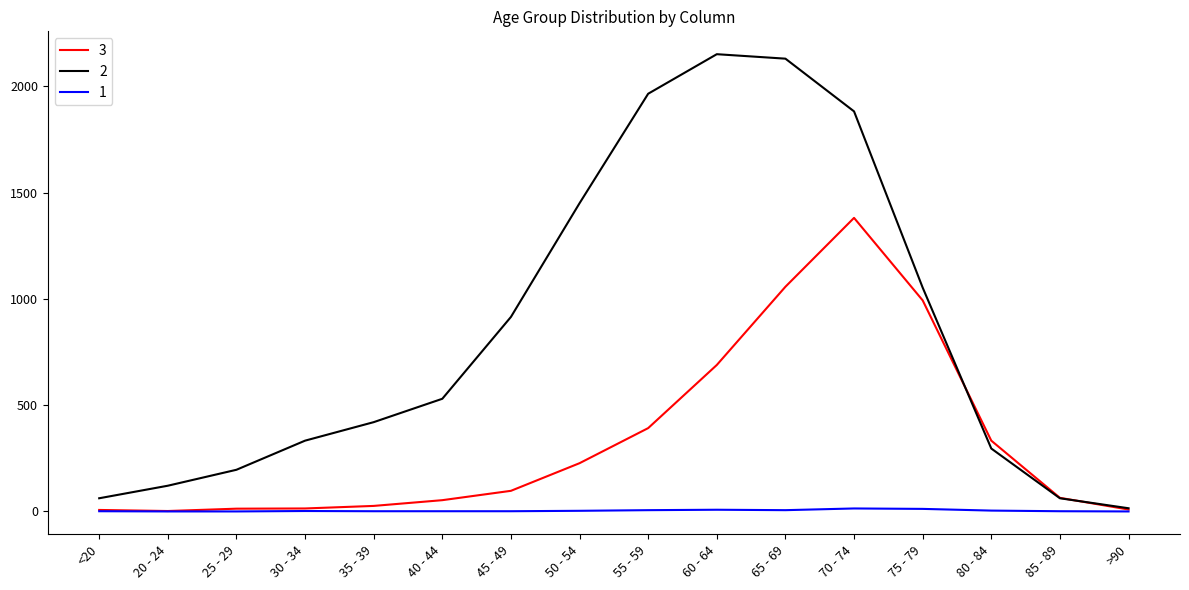

The 3 series shows 97 at 45 - 49. True or false?

True